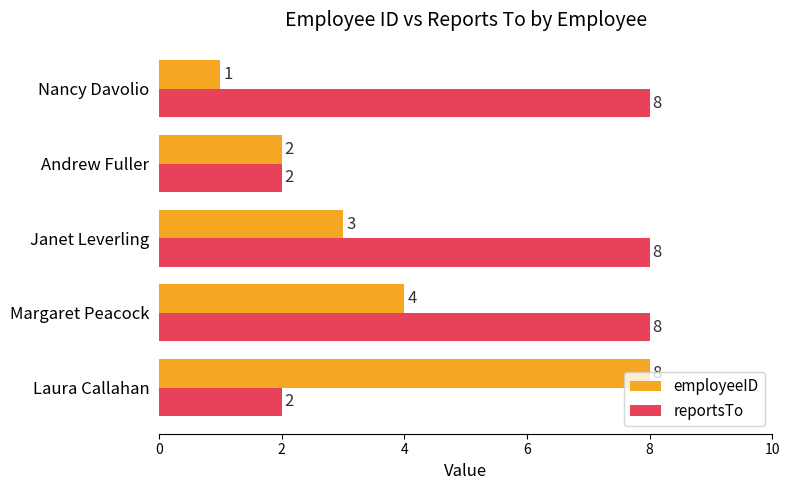

What value does the employeeID series have at Laura Callahan?

8